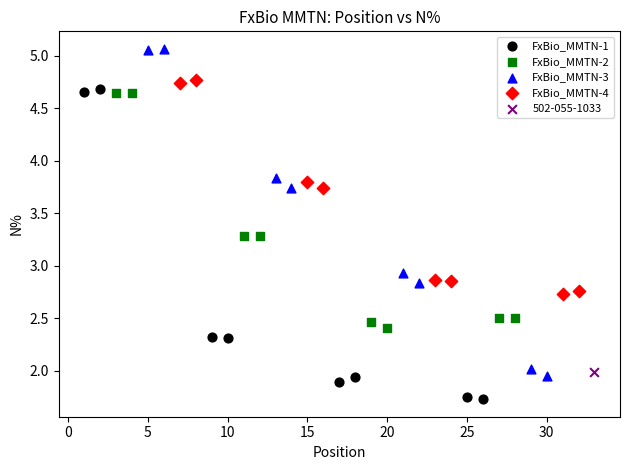

What are all the series names shown in the legend?

FxBio_MMTN-1, FxBio_MMTN-2, FxBio_MMTN-3, FxBio_MMTN-4, 502-055-1033